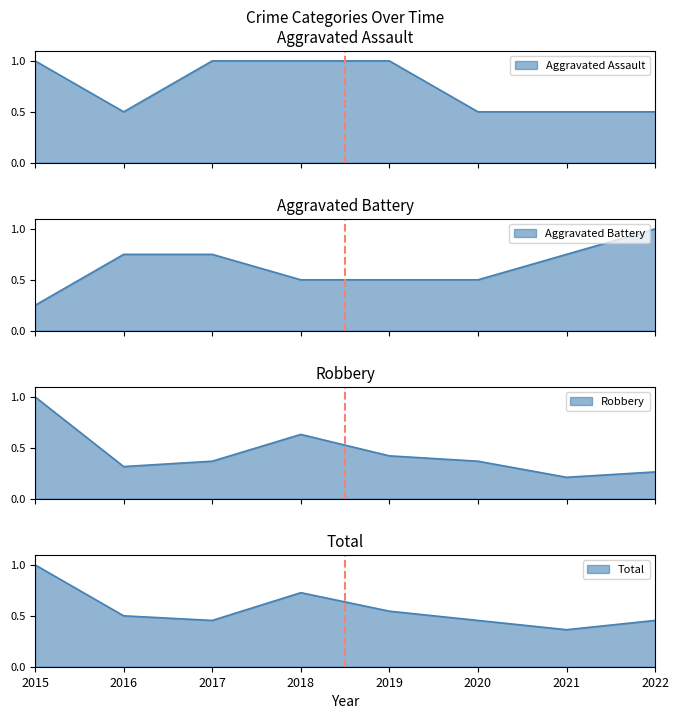

Which series has the largest total across all categories?

Aggravated Assault